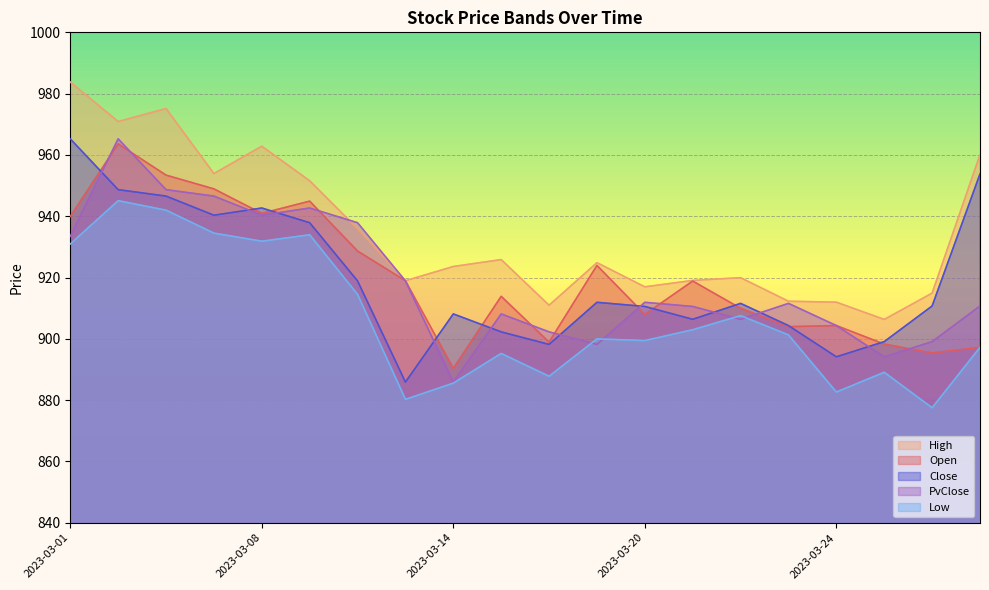

How many interior local valleys does the Low series have?

6